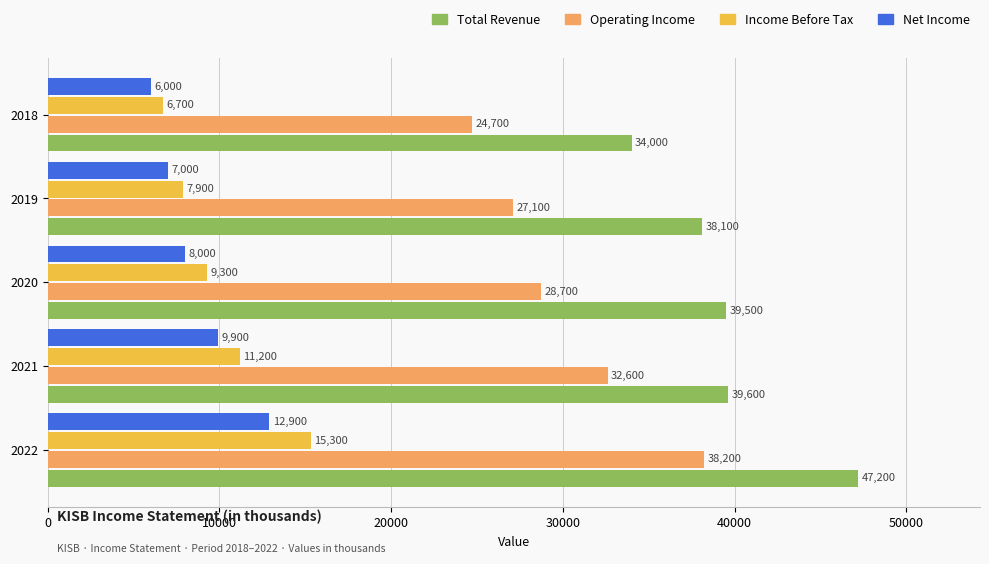

How many Income Before Tax values are between 7900 and 11200?

3